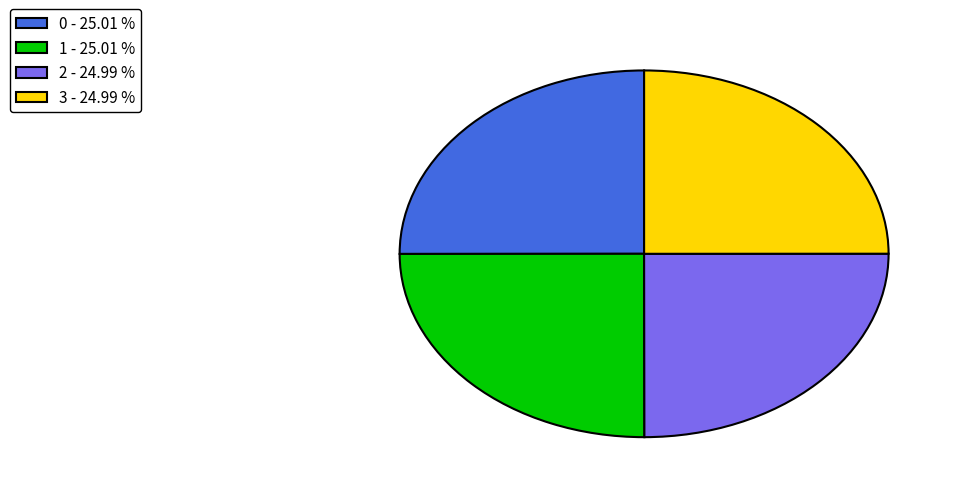

What is the ratio of the value at 2 - 24.99 % to the value at 3 - 24.99 %?

1.0